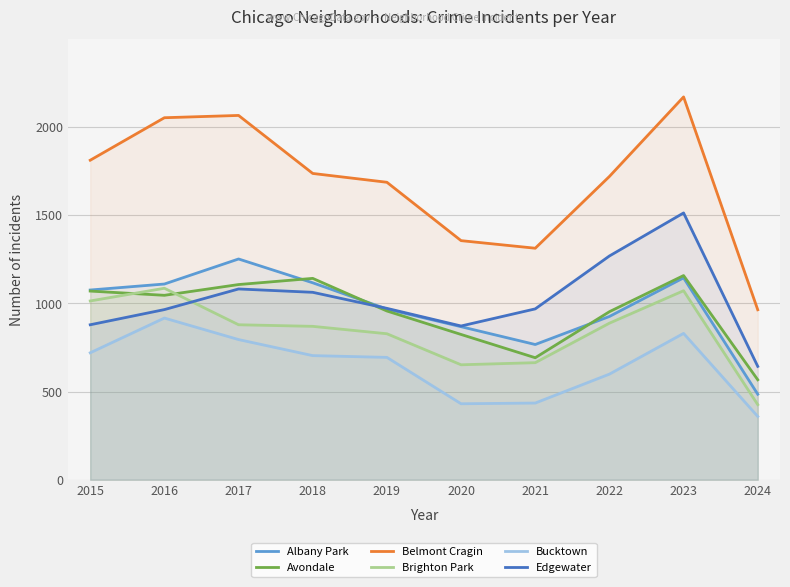

How many interior local valleys does the Avondale series have?

2